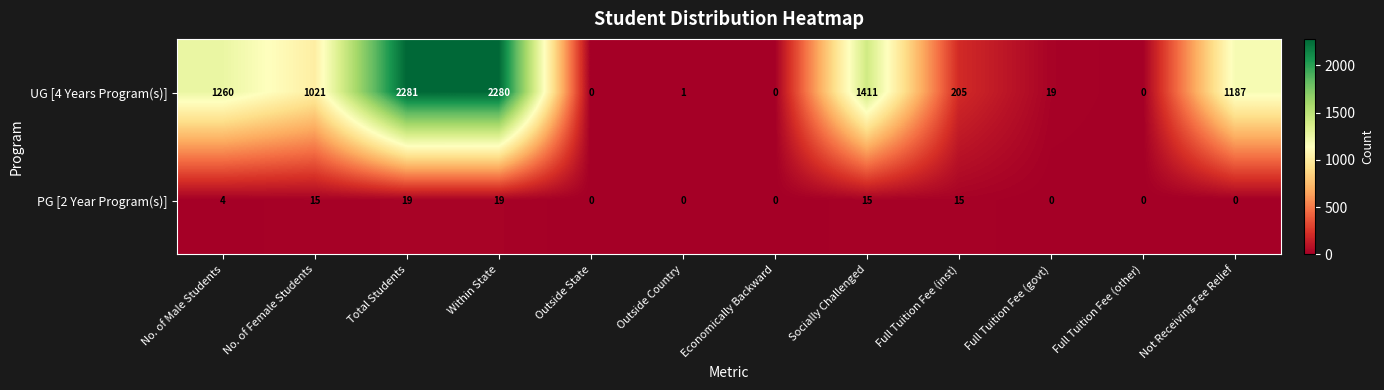

Which label corresponds to the largest value in the chart?

Total Students